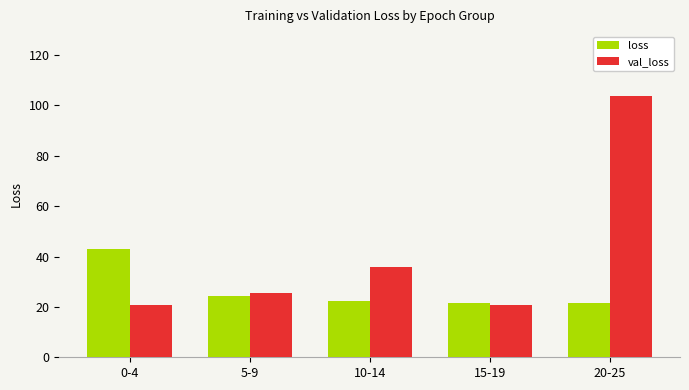

How many data points does each series have?

5